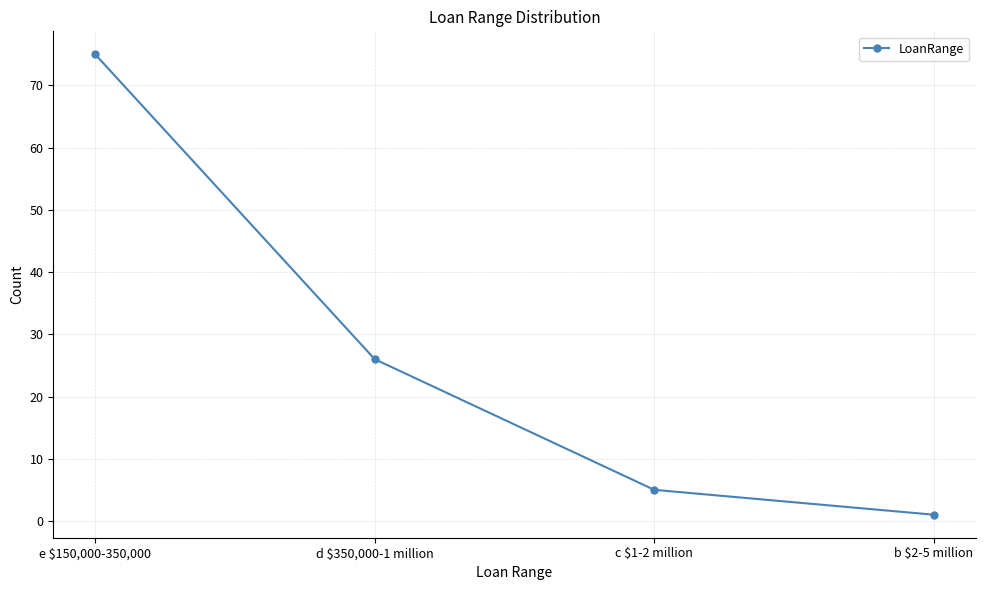

True or false: the data has more than 1 interior local peaks.

False